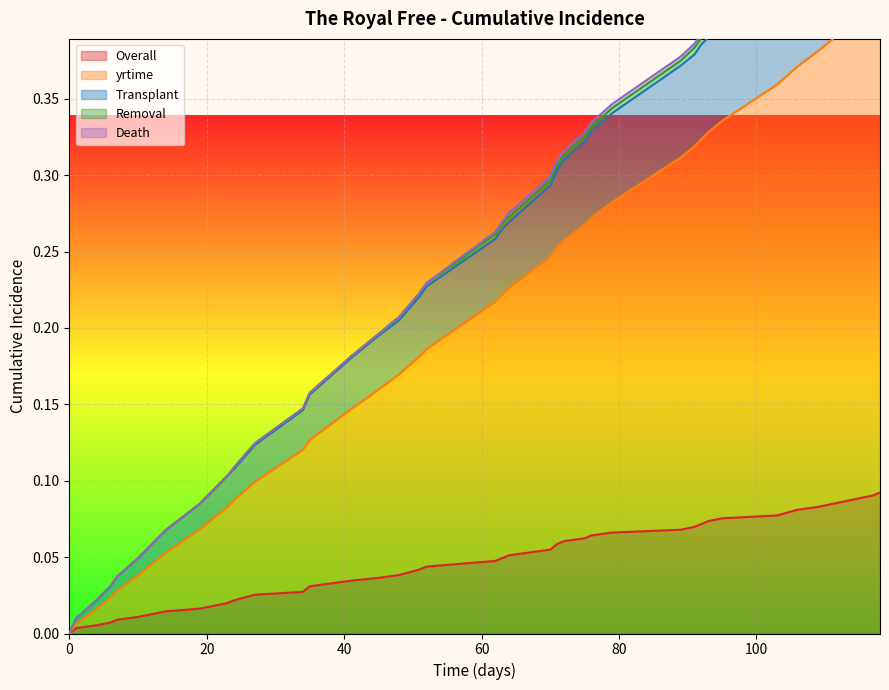

What is the sum of all Overall values?

1.9